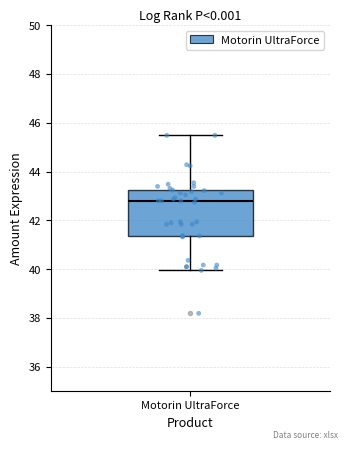

Transcribe this box plot: give where the median line is, the range the box spans, and where the two whiskers end, as read against the y-axis. The values are not printed on the chart, so give them approximately, as read against the axis.

median 42.8, box 41.4 to 43.2, whiskers 40.0 to 45.4